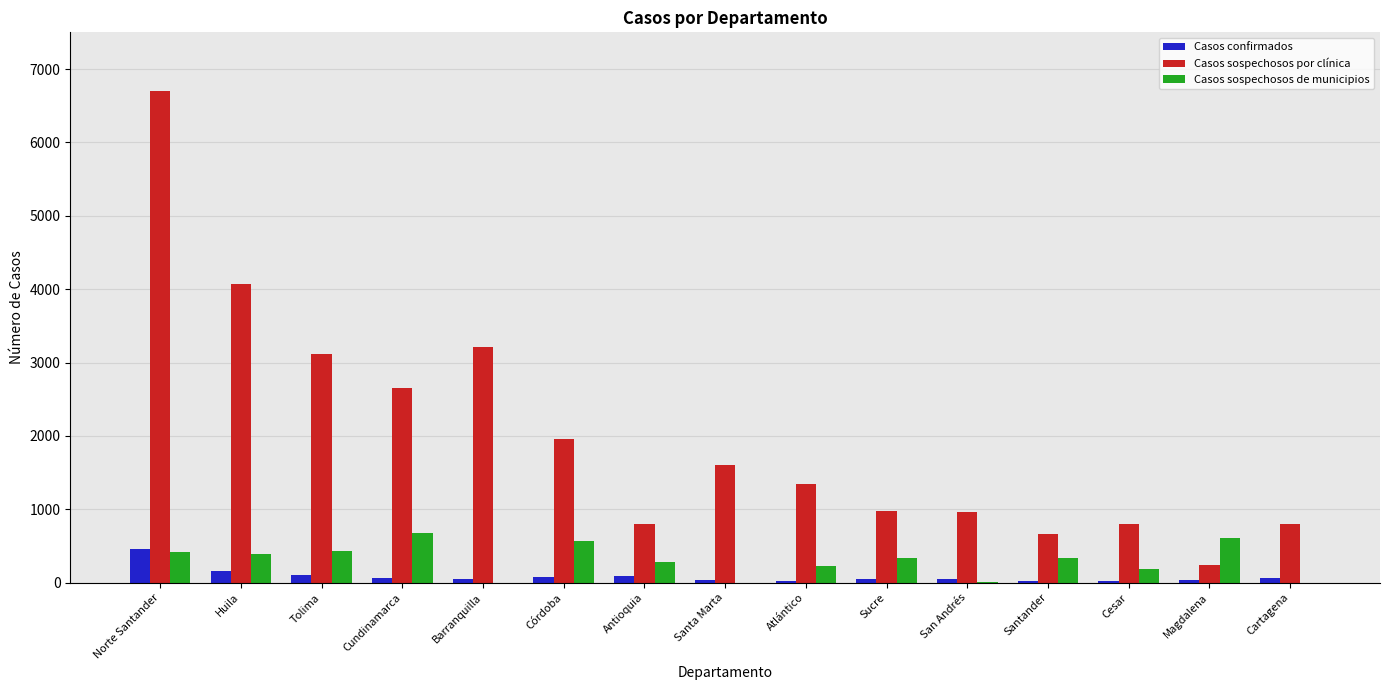

How many distinct data groups are displayed?

3